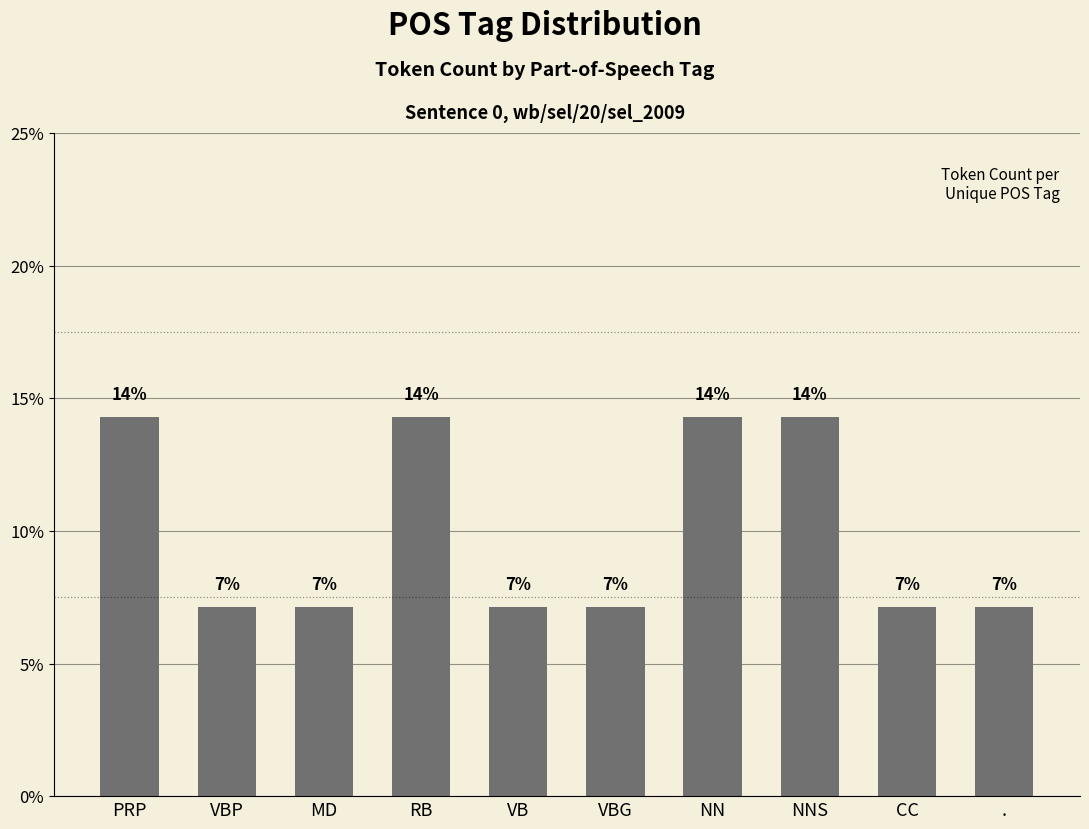

What position from the right is CC?

2